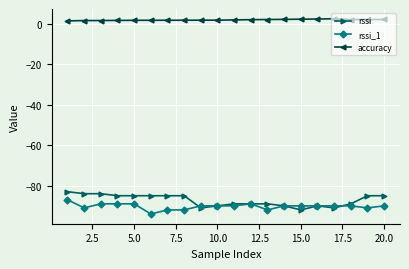

What is the maximum value shown in the chart?

2.3